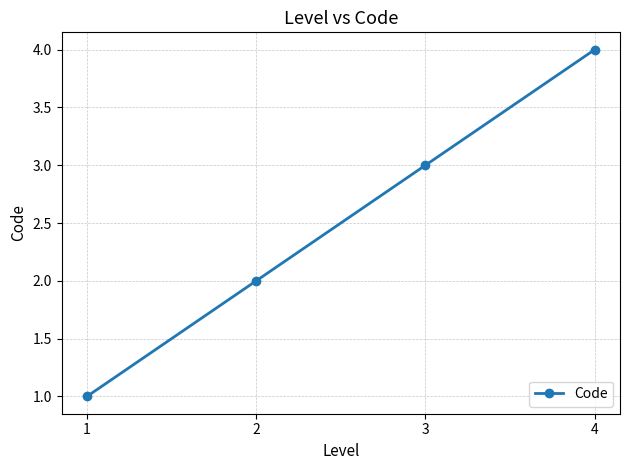

Between 1 and 3, which is larger?

3